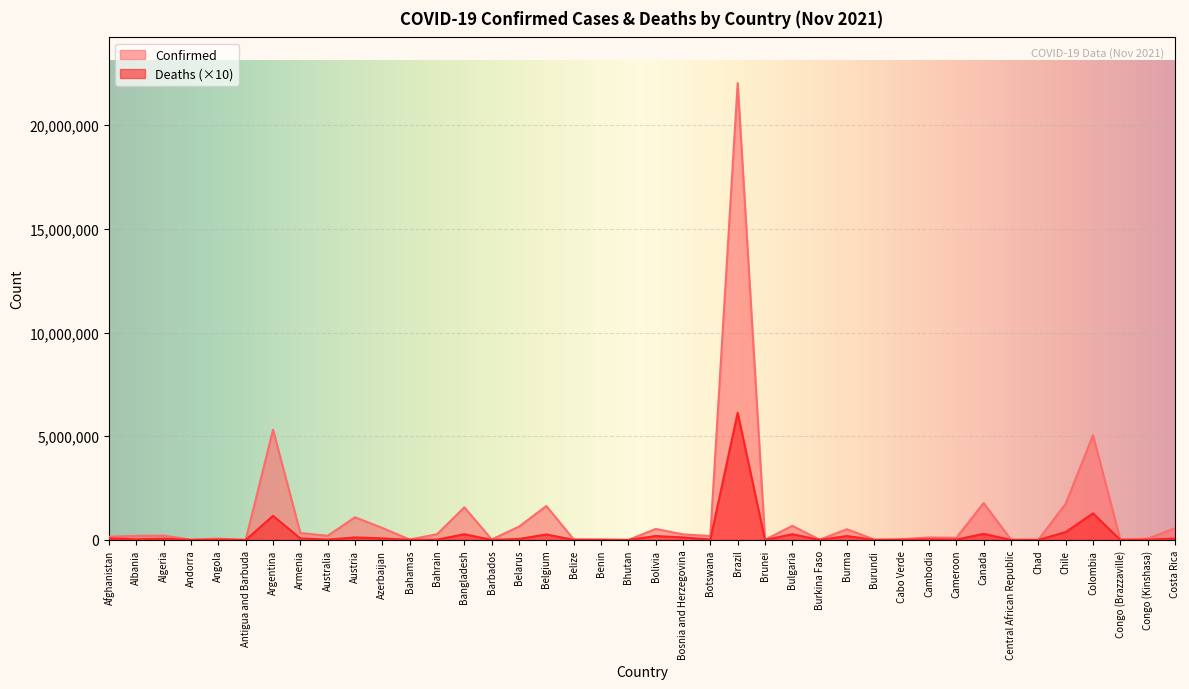

What is the total value across all series at Algeria?

269583